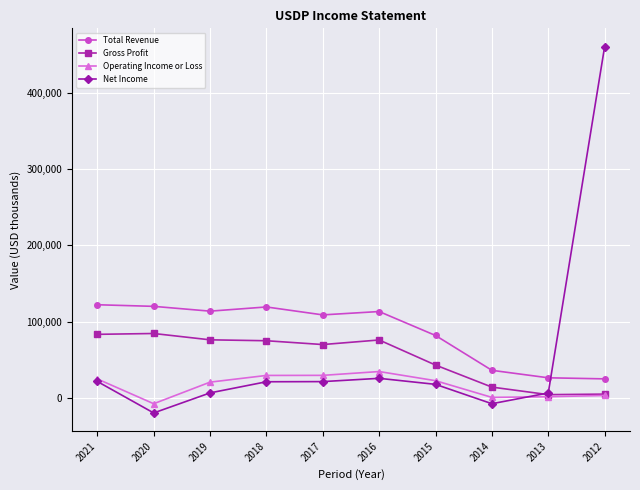

What is the highest value of the Operating Income or Loss series?

34500